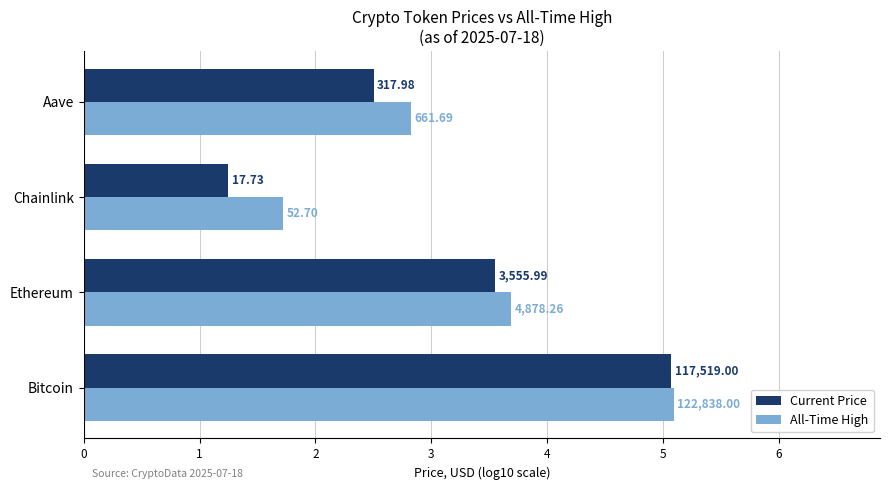

What are all the series names shown in the legend?

Current Price, All-Time High